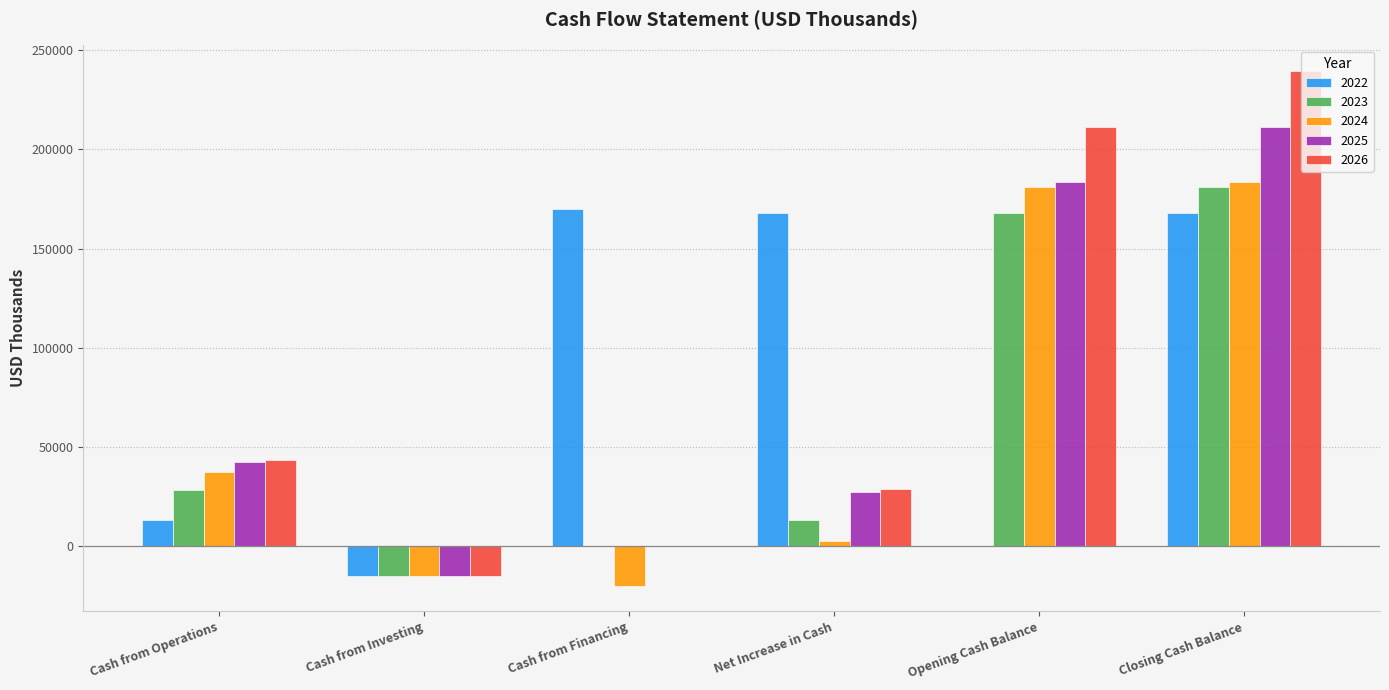

Which label corresponds to the largest value in the chart?

Closing Cash Balance